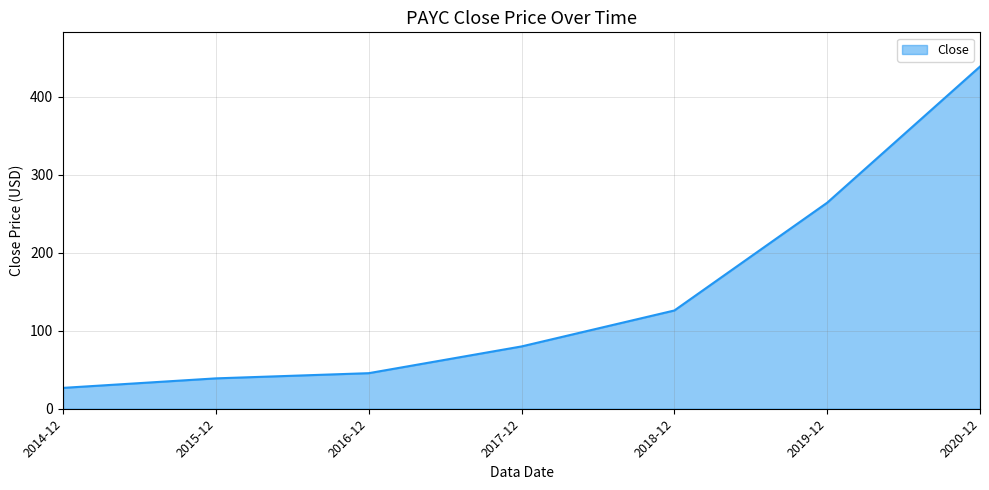

Which has a higher value, 2019-12 or 2015-12?

2019-12